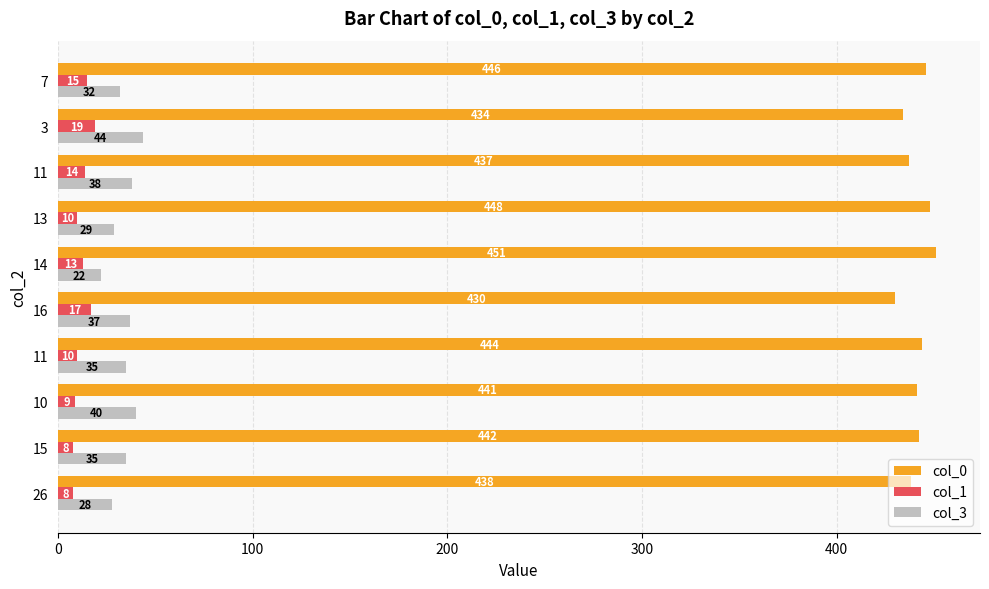

What are all the series names shown in the legend?

col_0, col_1, col_3